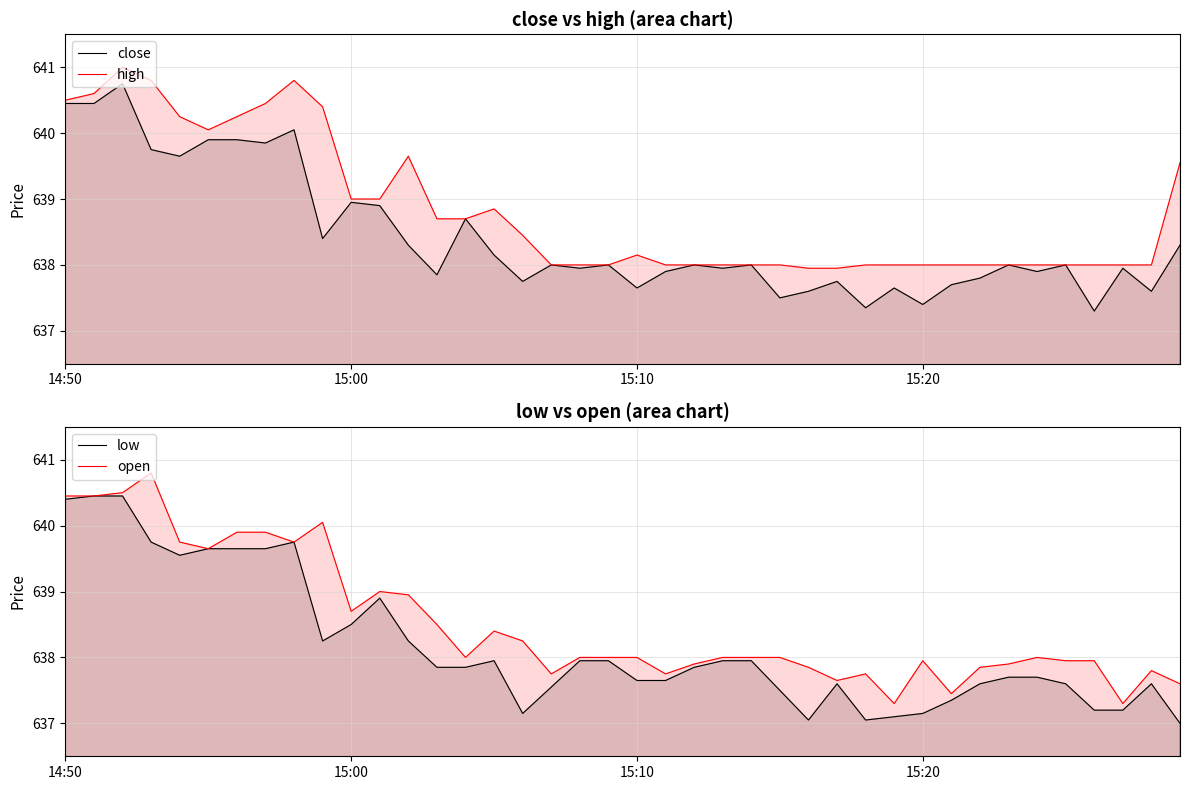

In high, how many points are lower than both neighbors (excluding endpoints)?

1